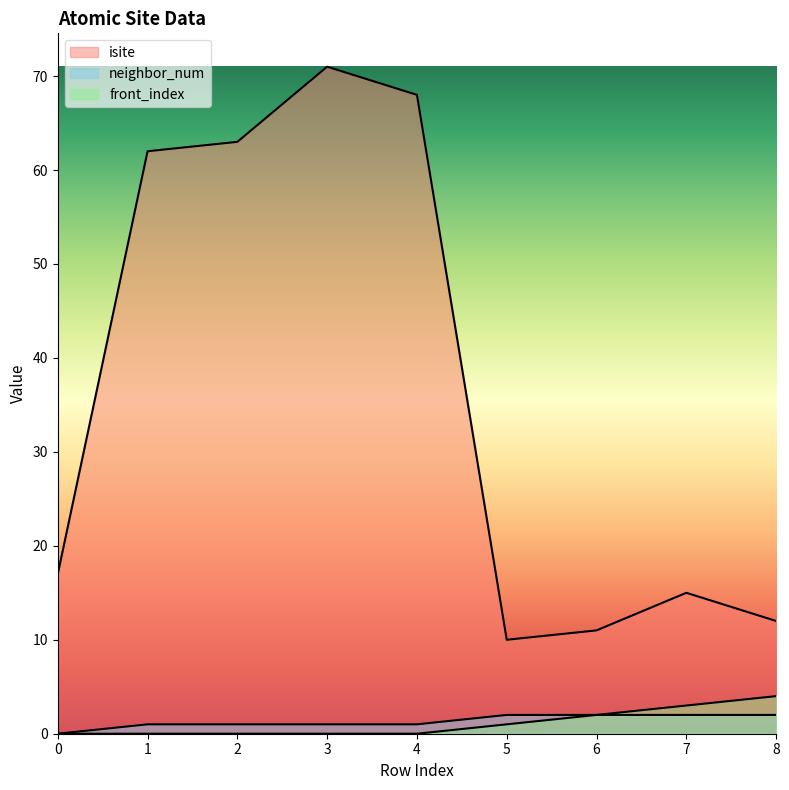

The isite series shows 63 at 2. True or false?

True